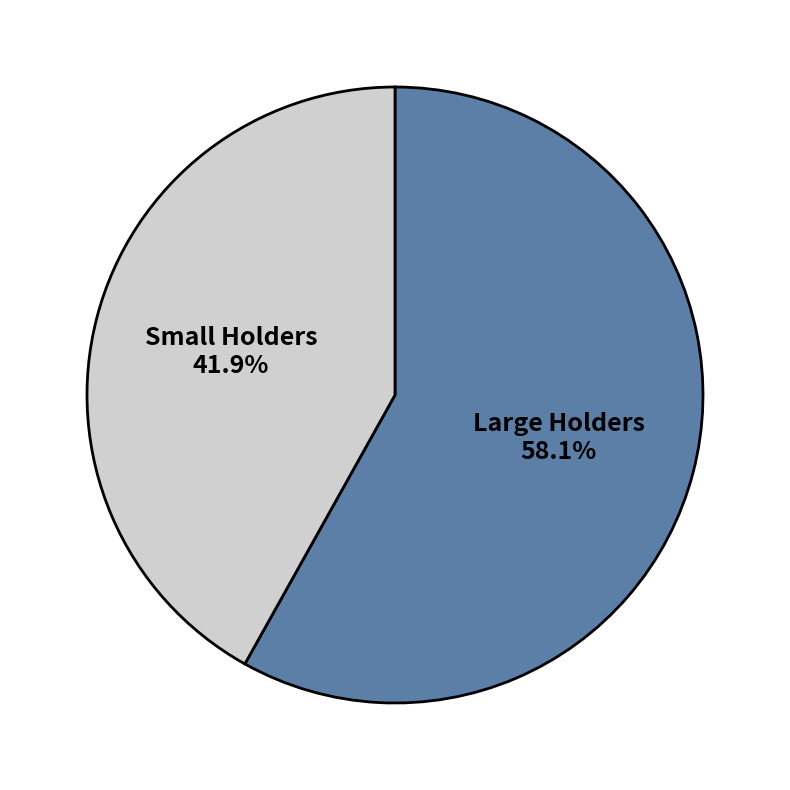

Rank the categories by value from lowest to highest.

Small Holders, Large Holders